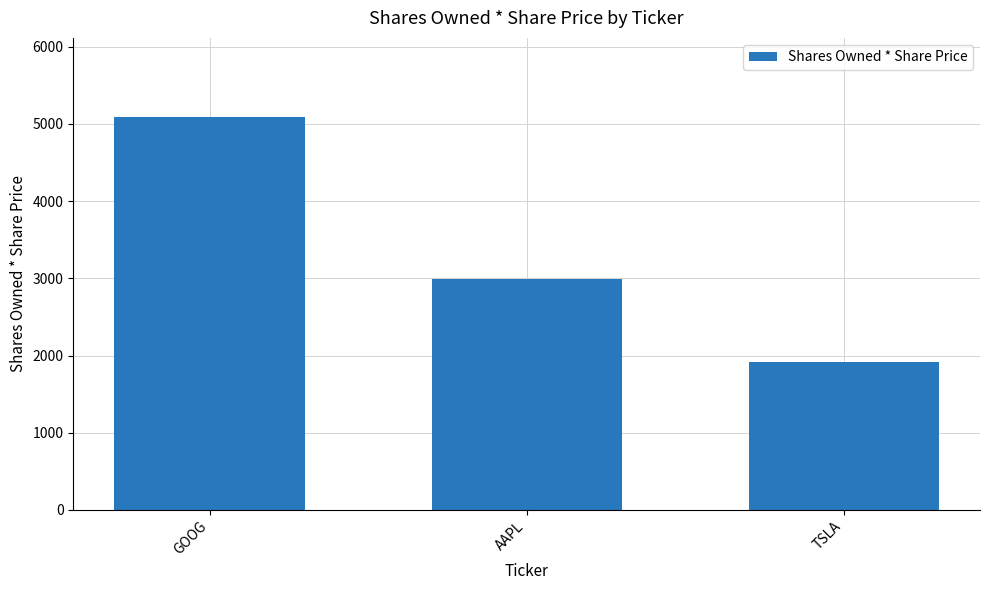

What is the difference between the values at AAPL and GOOG?

2104